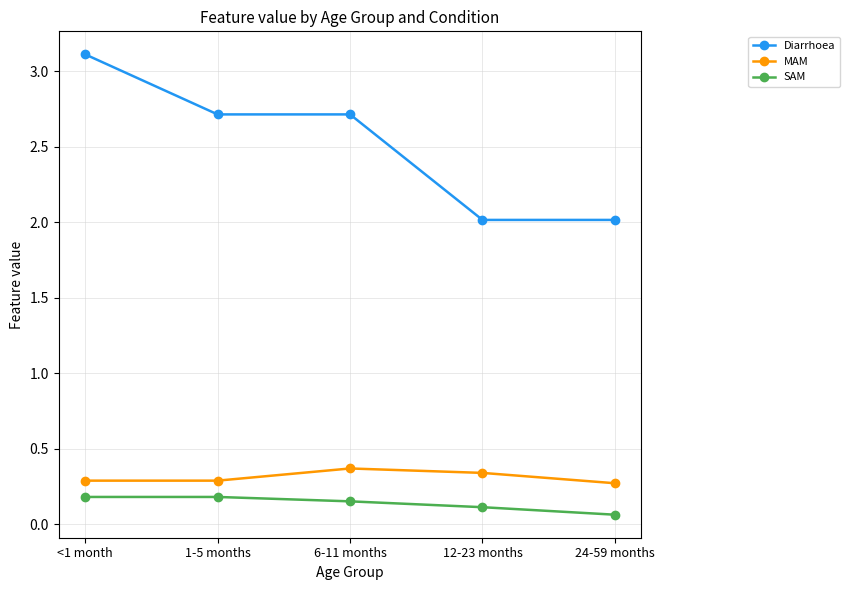

Rank the series at 1-5 months from lowest to highest value.

SAM, MAM, Diarrhoea